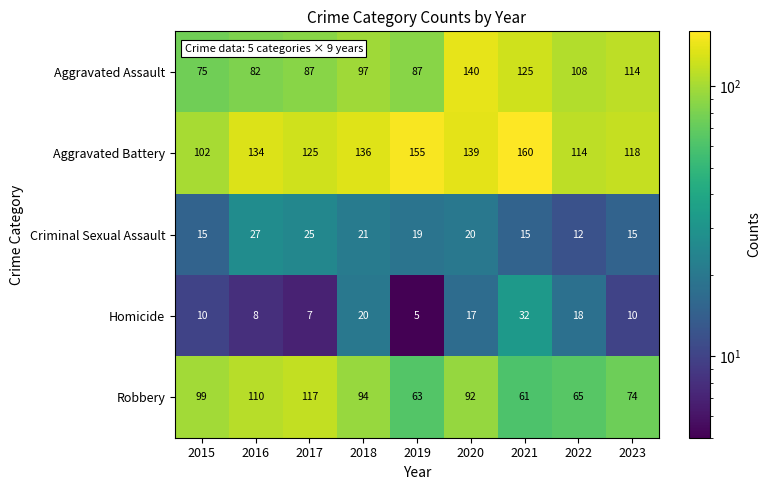

Which label corresponds to the smallest value in the chart?

2019